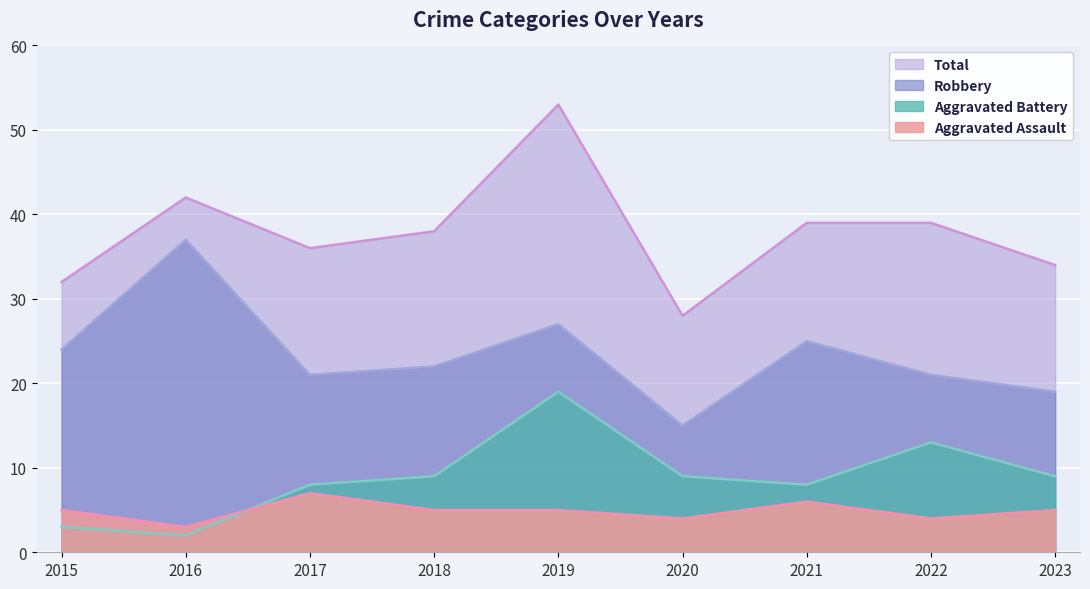

Which category has the highest value across all series?

2019